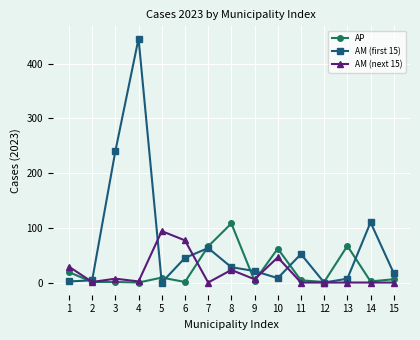

Is the value of AM (first 15) at 11 greater than the value of AM (next 15) at 13?

Yes